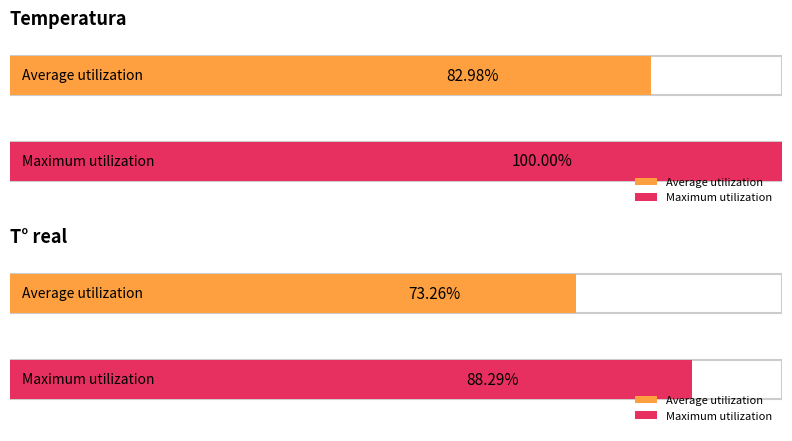

Rank the series by their average value, from highest to lowest.

Maximum utilization, Average utilization